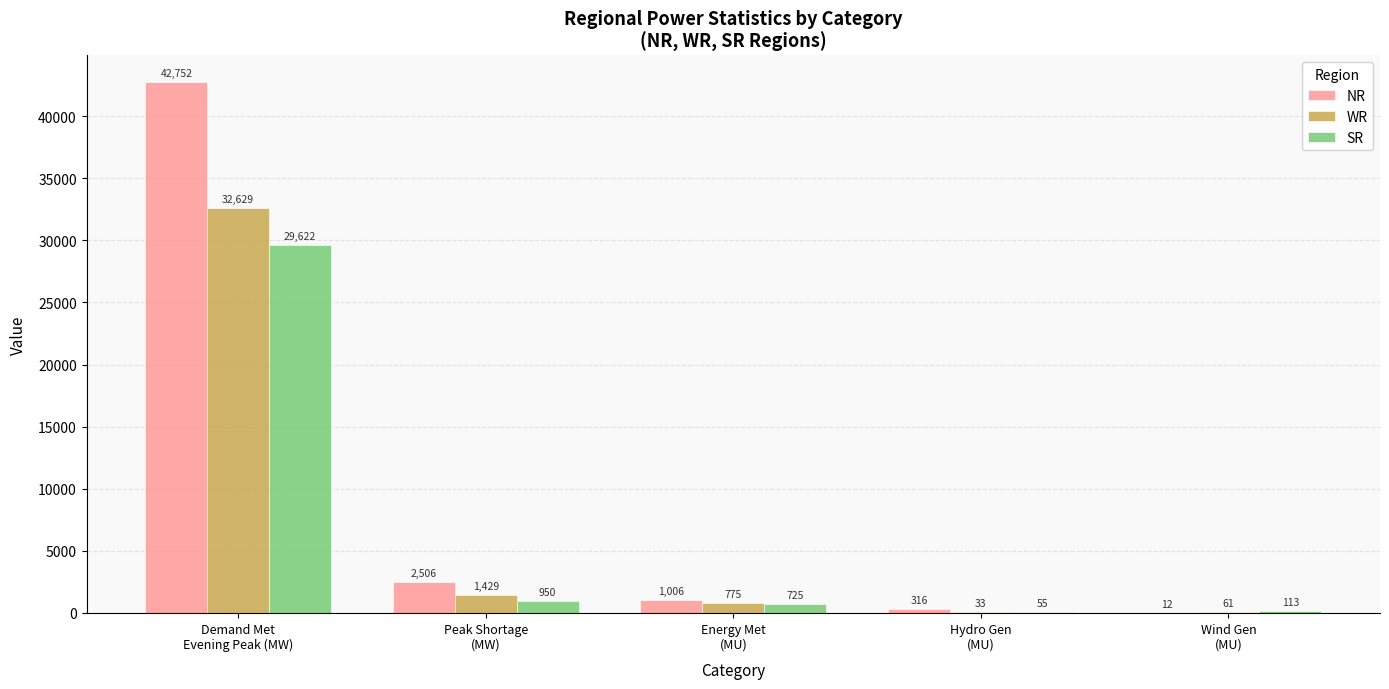

Reading left to right, transcribe all the data shown in this chart.

NR: Demand Met
Evening Peak (MW)=42752	Peak Shortage
(MW)=2506	Energy Met
(MU)=1006	Hydro Gen
(MU)=316	Wind Gen
(MU)=12
WR: Demand Met
Evening Peak (MW)=32629	Peak Shortage
(MW)=1429	Energy Met
(MU)=775	Hydro Gen
(MU)=33	Wind Gen
(MU)=61
SR: Demand Met
Evening Peak (MW)=29622	Peak Shortage
(MW)=950	Energy Met
(MU)=725	Hydro Gen
(MU)=55	Wind Gen
(MU)=113